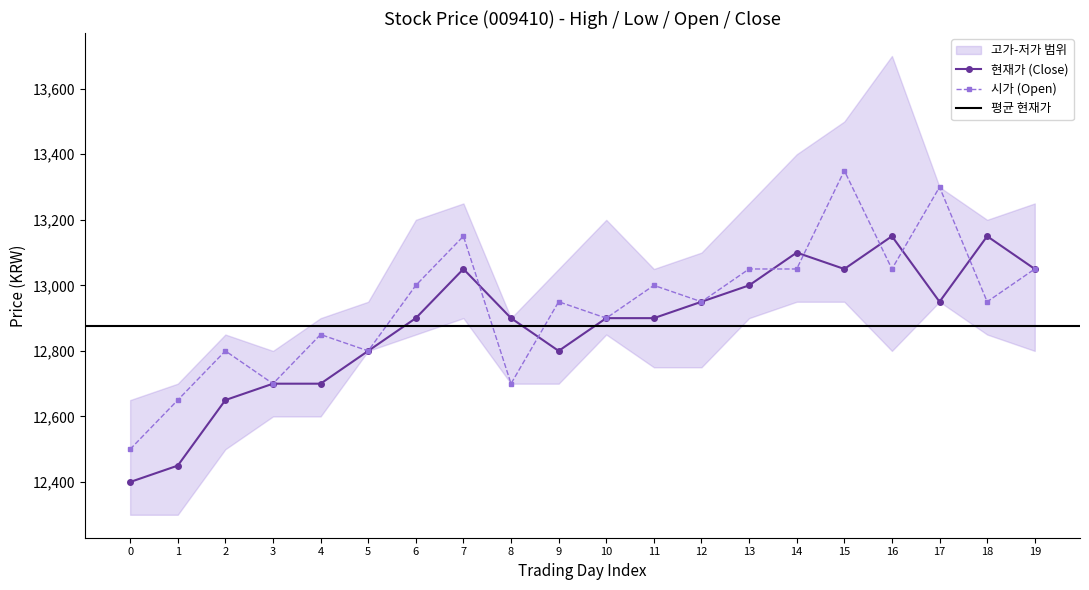

How many data points in 시가 are less than 12950?

8